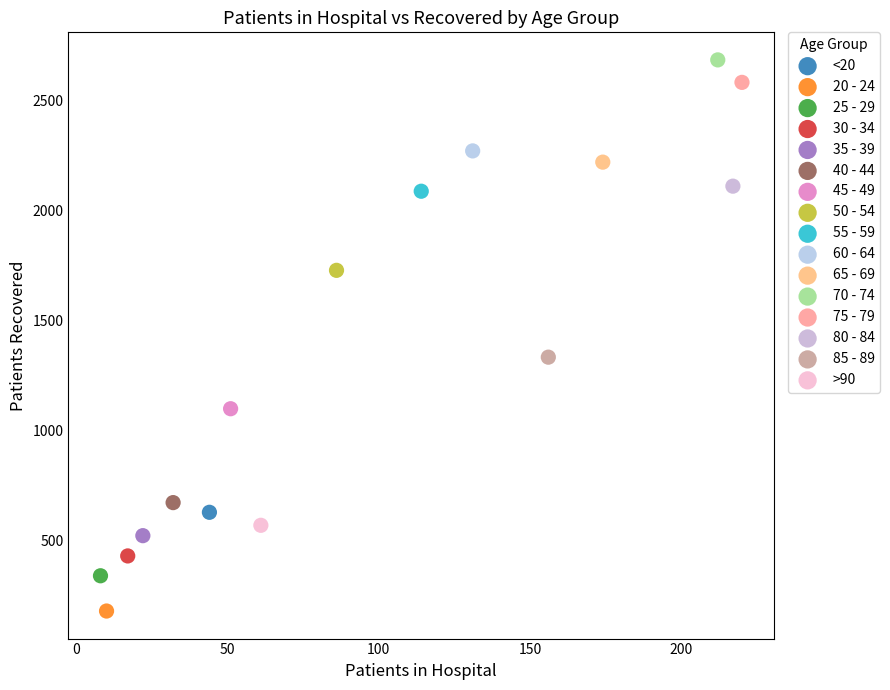

Which series contains the lowest Y value?

20 - 24